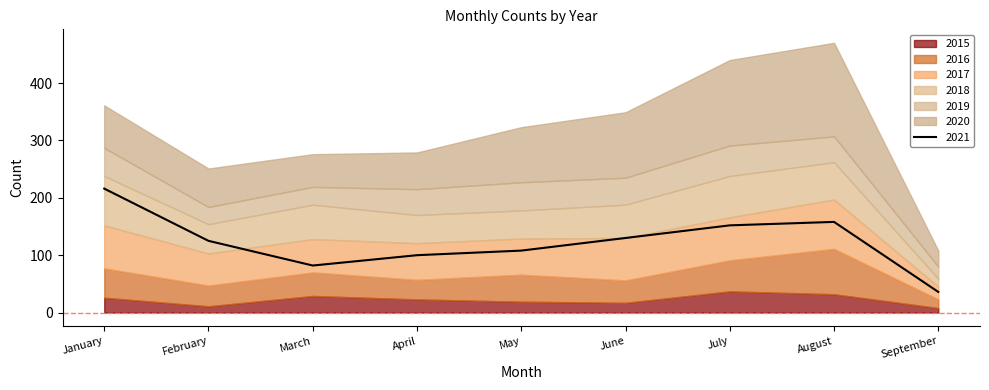

What is the value of the 2020 point at the 7th from the left?

149